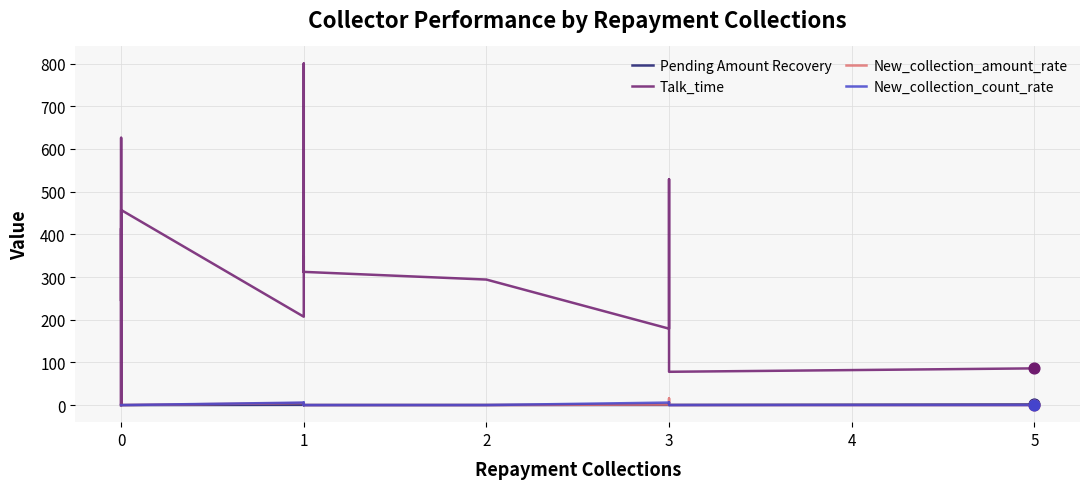

Which series has the largest Y range (max minus min)?

Talk_time